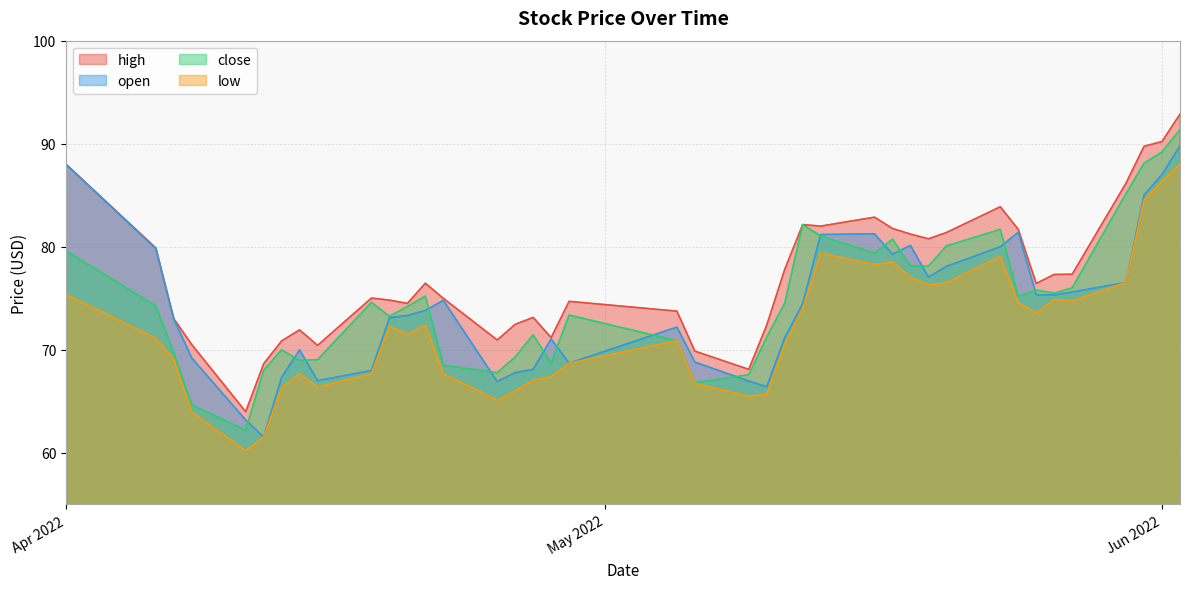

Reading right to left, transcribe all the data shown in this chart.

high: 92.9	90.2	89.8	86.2	77.3	77.3	76.4	81.7	83.9	81.4	80.8	81.2	81.8	82.9	82.0	82.2	77.8	72.4	68.1	69.9	73.8	74.7	71.2	73.1	72.5	71.0	75.0	76.5	74.5	74.8	75.0	70.4	71.9	70.9	68.6	64.0	70.5	73.0	79.9	88.0
open: 89.8	87.0	85.0	76.5	75.6	75.3	75.3	81.4	80.0	78.1	77.1	80.1	79.3	81.2	81.2	74.5	71.2	66.4	67.0	68.8	72.2	68.7	71.0	68.1	67.8	66.9	74.8	73.8	73.3	73.1	68.0	67.0	70.0	67.3	61.5	63.2	69.2	73.0	79.8	88.0
close: 91.4	89.2	88.1	85.2	76.0	75.5	75.8	75.2	81.7	80.1	78.1	78.1	80.7	79.4	81.0	82.2	74.5	71.2	67.6	66.8	70.9	73.4	68.7	71.5	69.3	67.8	68.5	75.2	74.2	73.2	74.6	69.0	69.0	70.0	68.0	62.2	64.6	69.7	74.2	79.6
low: 88.0	86.3	84.5	76.5	74.7	74.9	73.6	74.5	79.1	76.5	76.3	77.0	78.5	78.3	79.4	74.0	70.5	65.7	65.5	66.7	70.9	68.7	67.4	67.1	66.0	65.1	67.7	72.4	71.5	72.3	67.7	66.4	67.7	66.3	61.5	60.2	64.0	69.0	71.1	75.4